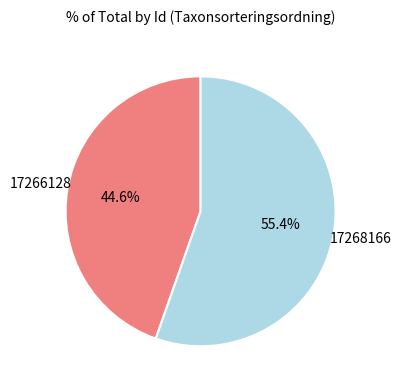

How many slices are in this pie chart?

2